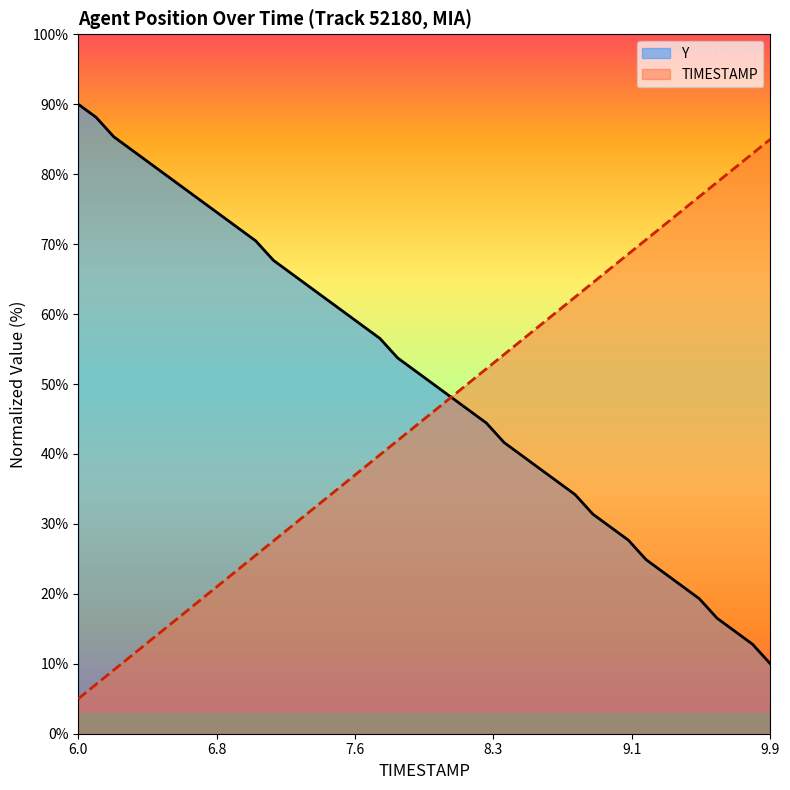

True or false: Y and TIMESTAMP cross at least once.

True